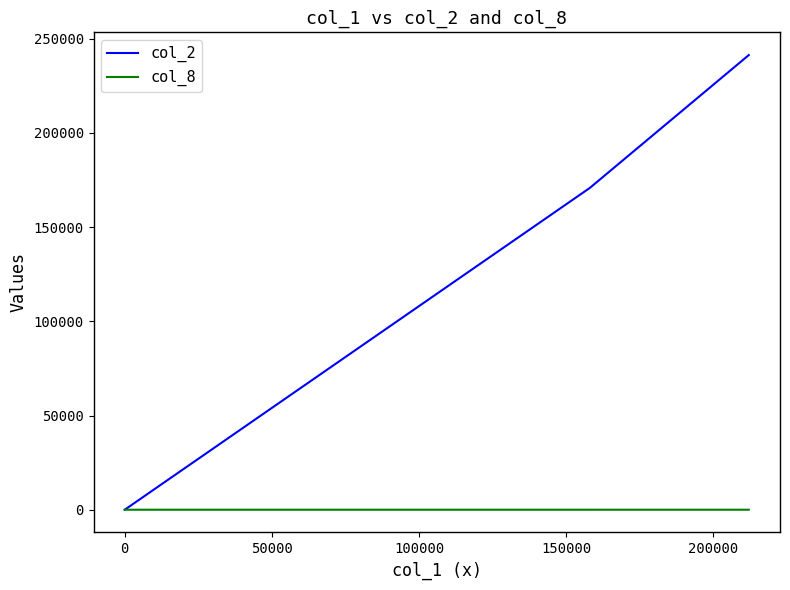

Is this an area chart (filled region under the line)?

No